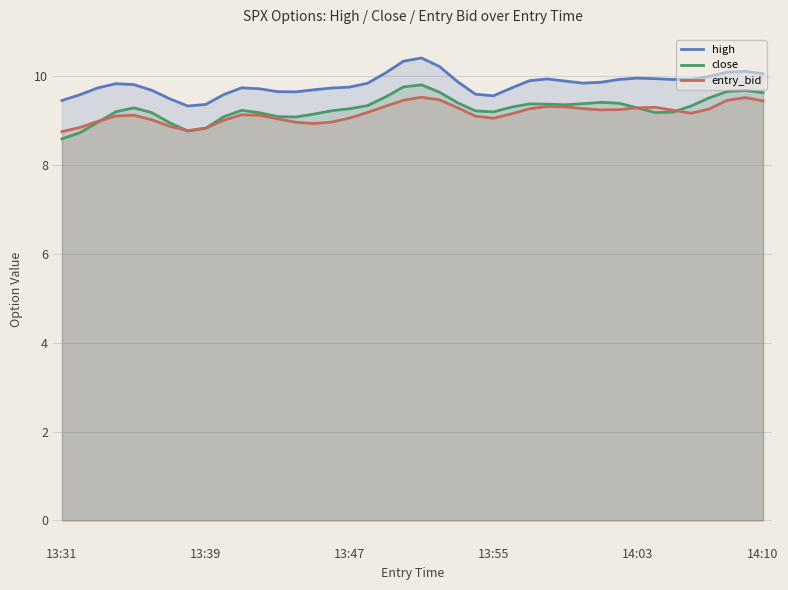

In high, how many points are lower than both neighbors (excluding endpoints)?

5